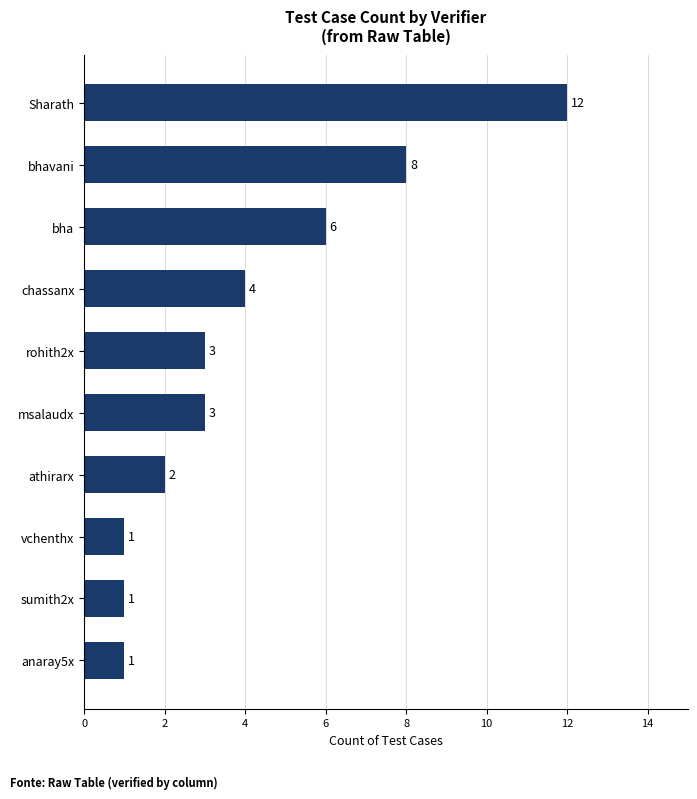

What is the average value?

4